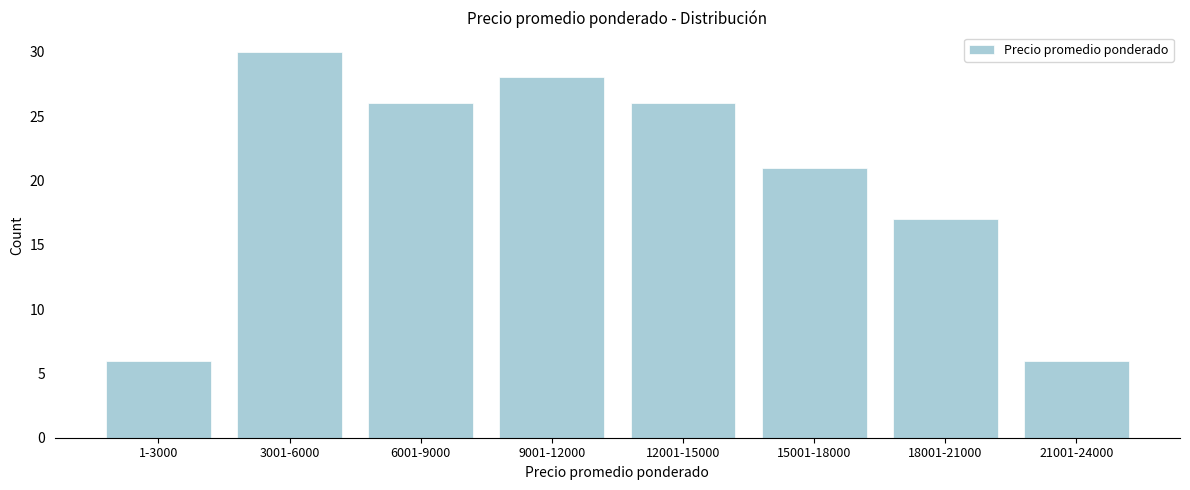

Reading right to left, transcribe all the data shown in this chart.

6	17	21	26	28	26	30	6